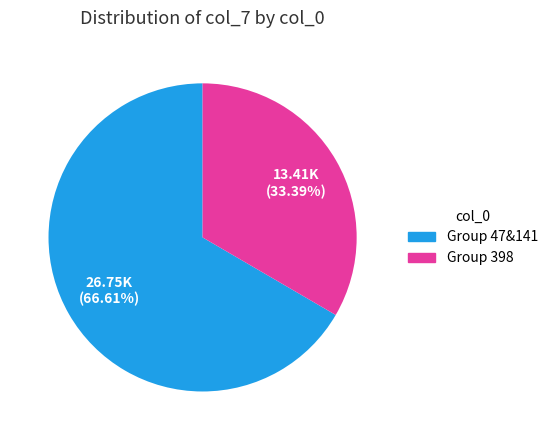

To the nearest percent, what is the average slice percentage?

50%